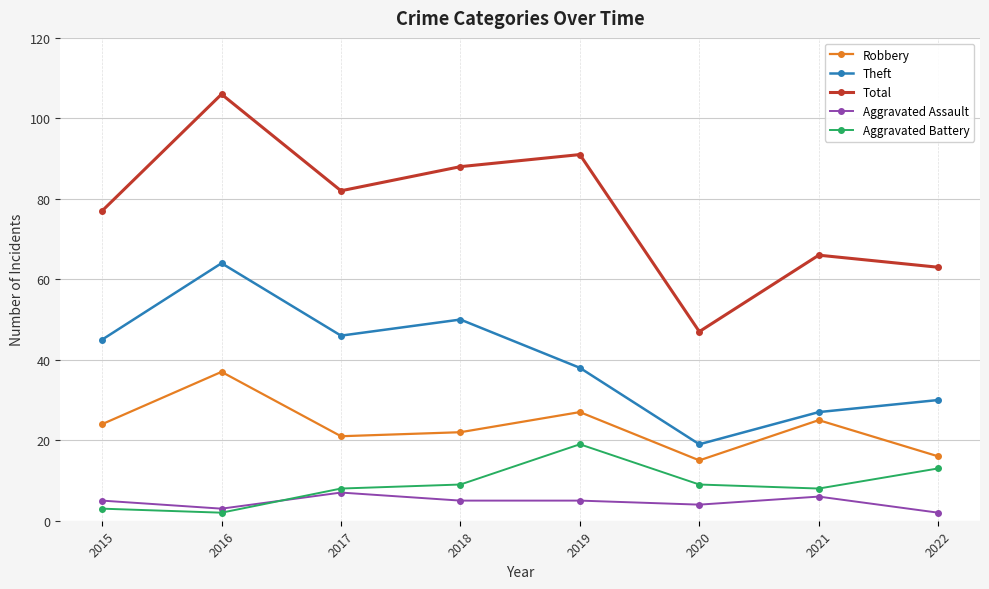

Which series changed the most between 2016 and 2021?

Total